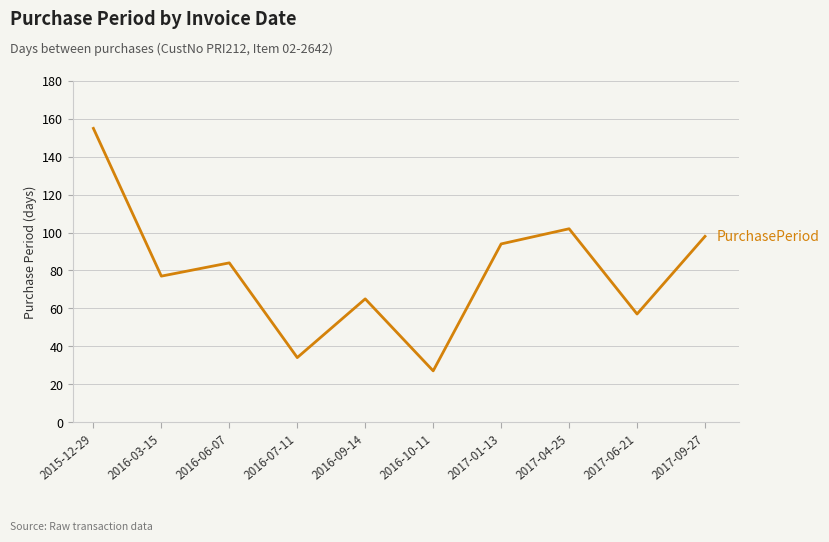

What is the sum of all values?

793